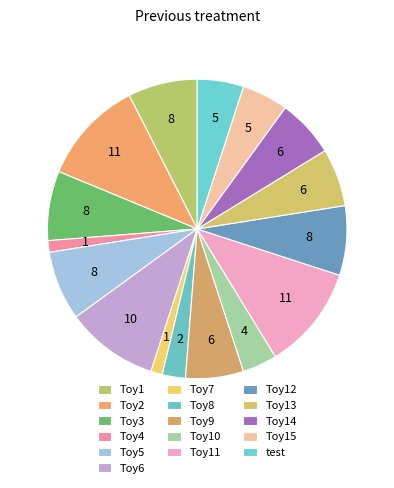

To the nearest percent, what is the difference between the largest and smallest slice percentages?

10%